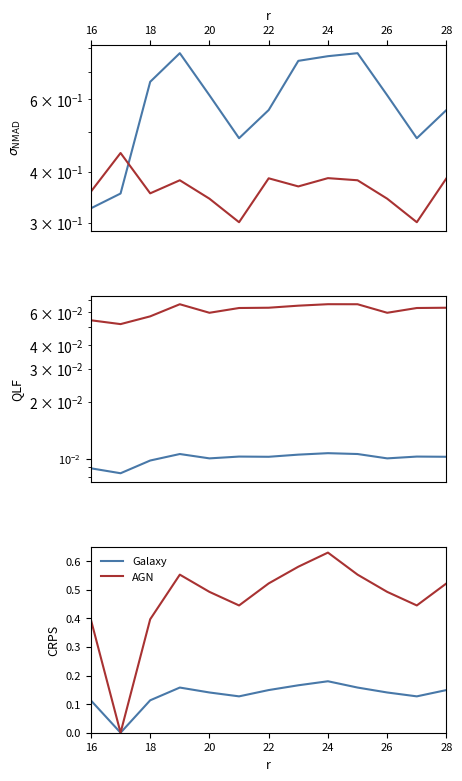

Which series has the largest total across all categories?

AGN